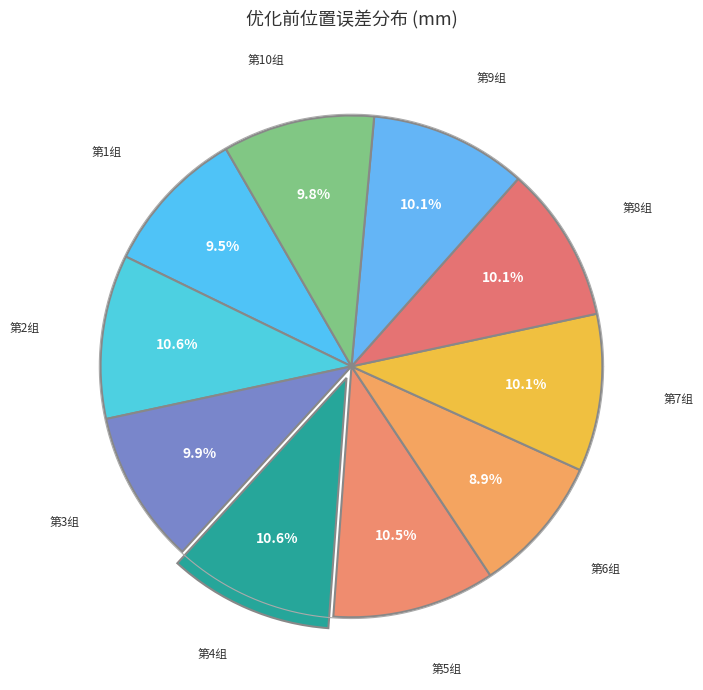

How much of the chart is everything except 第3组?

90.1%